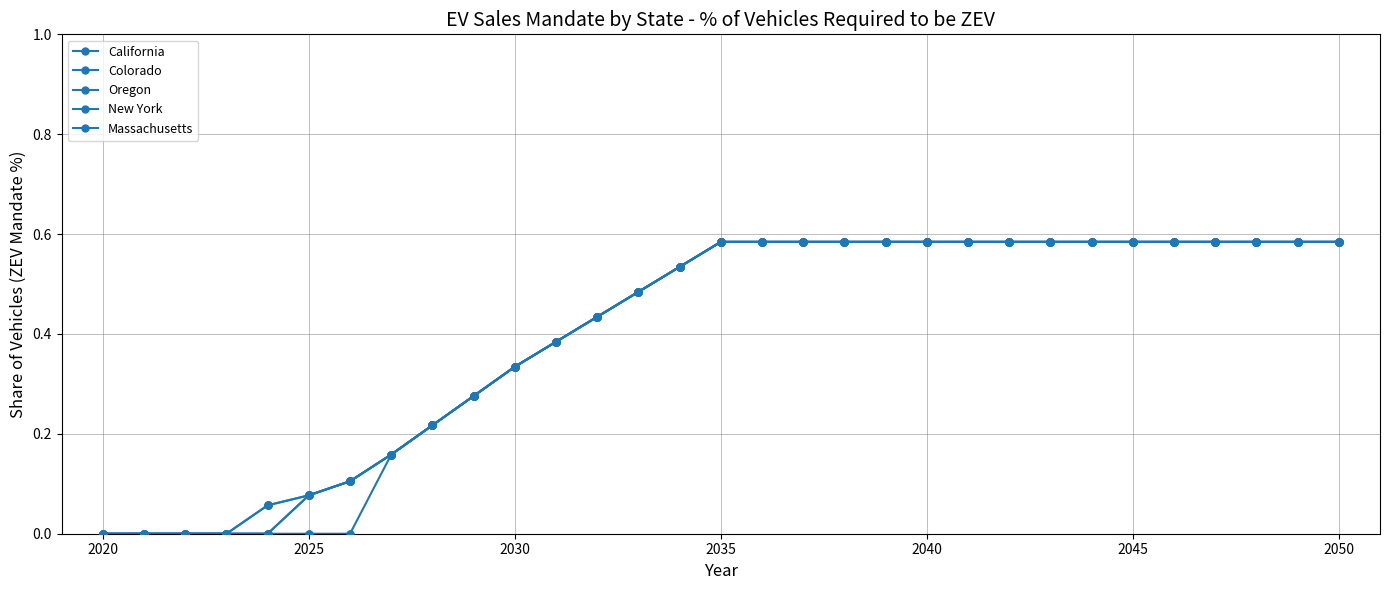

Is this an area chart (filled region under the line)?

No